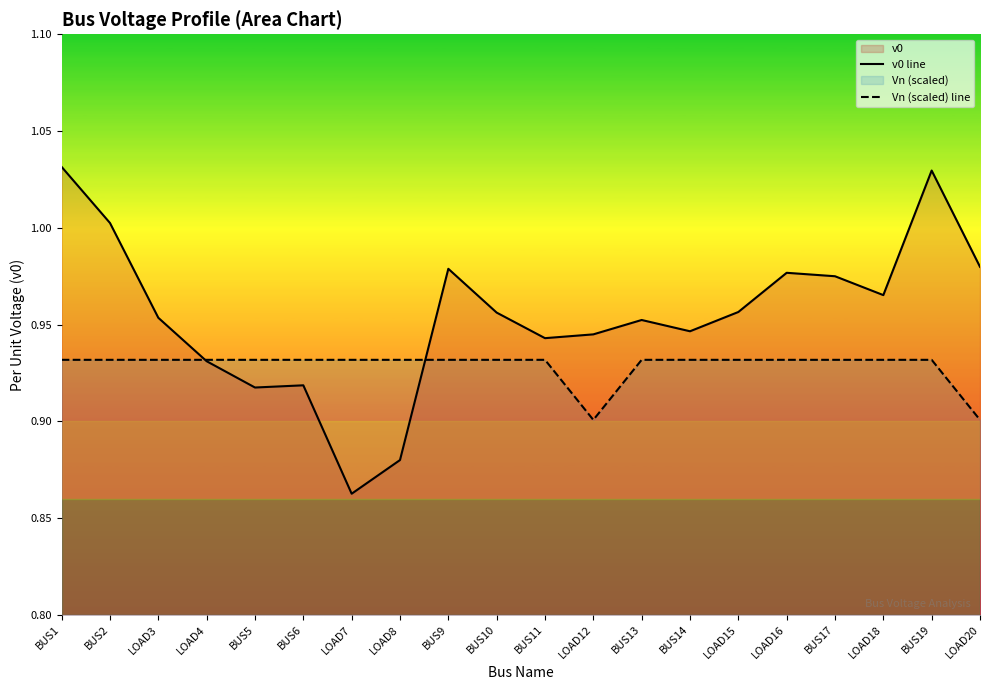

What is the greatest value displayed?

1.0